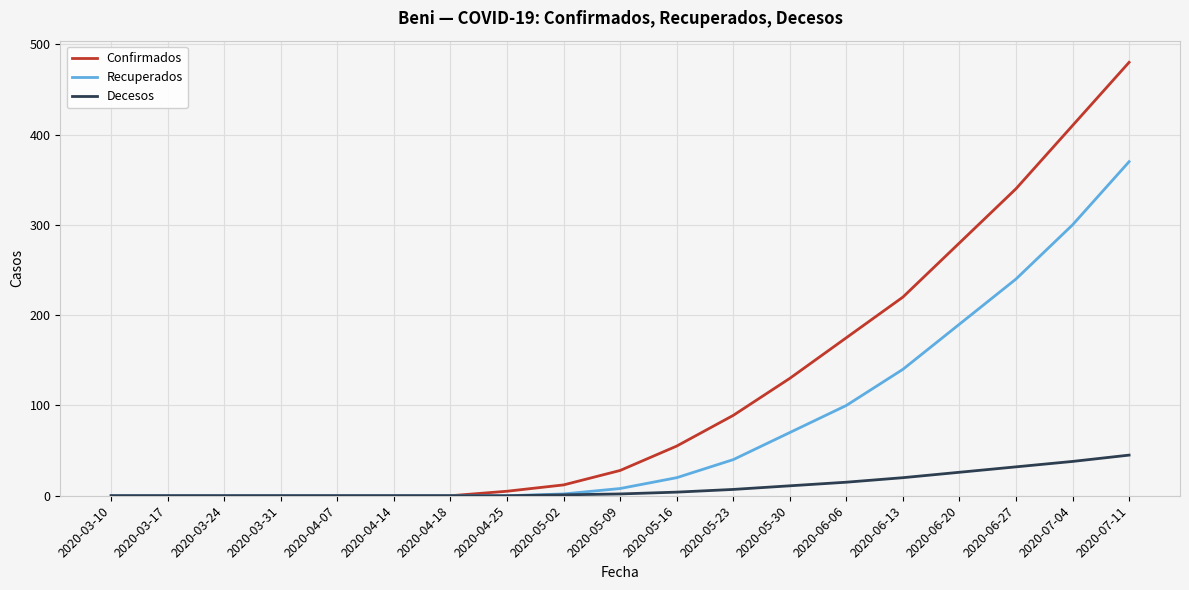

The value of Decesos at 2020-04-14 is 18. True or false?

False